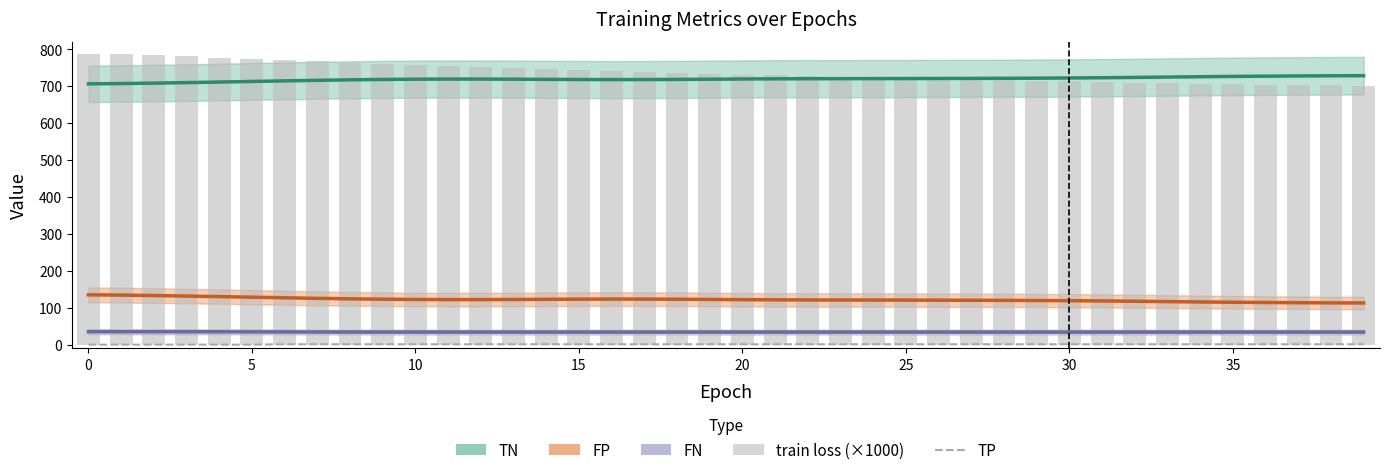

Between 25 and 25, which is larger?

25